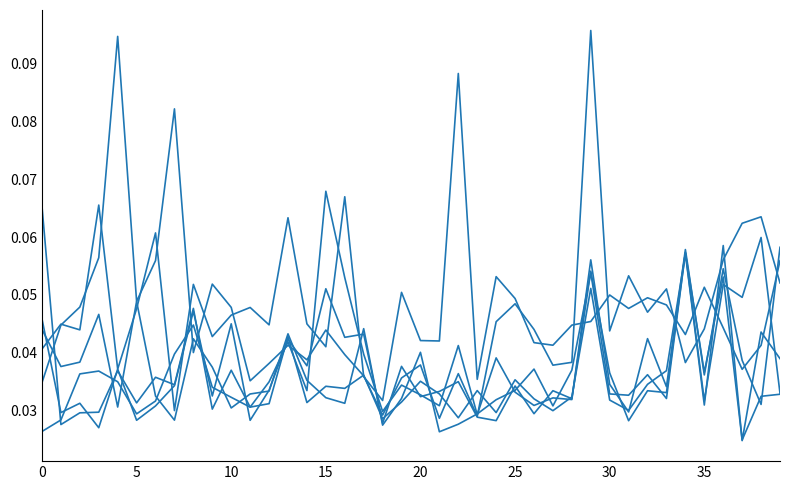

What is the label of the 29th point from the right?

11